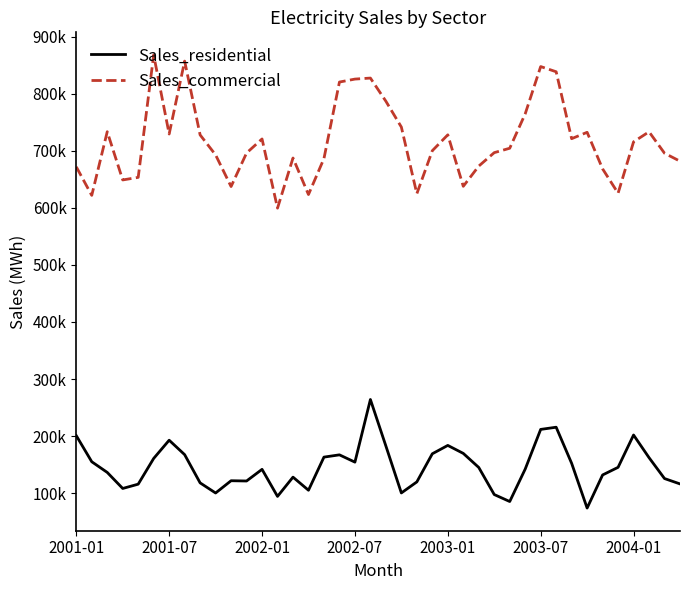

What are all the series names shown in the legend?

Sales_residential, Sales_commercial